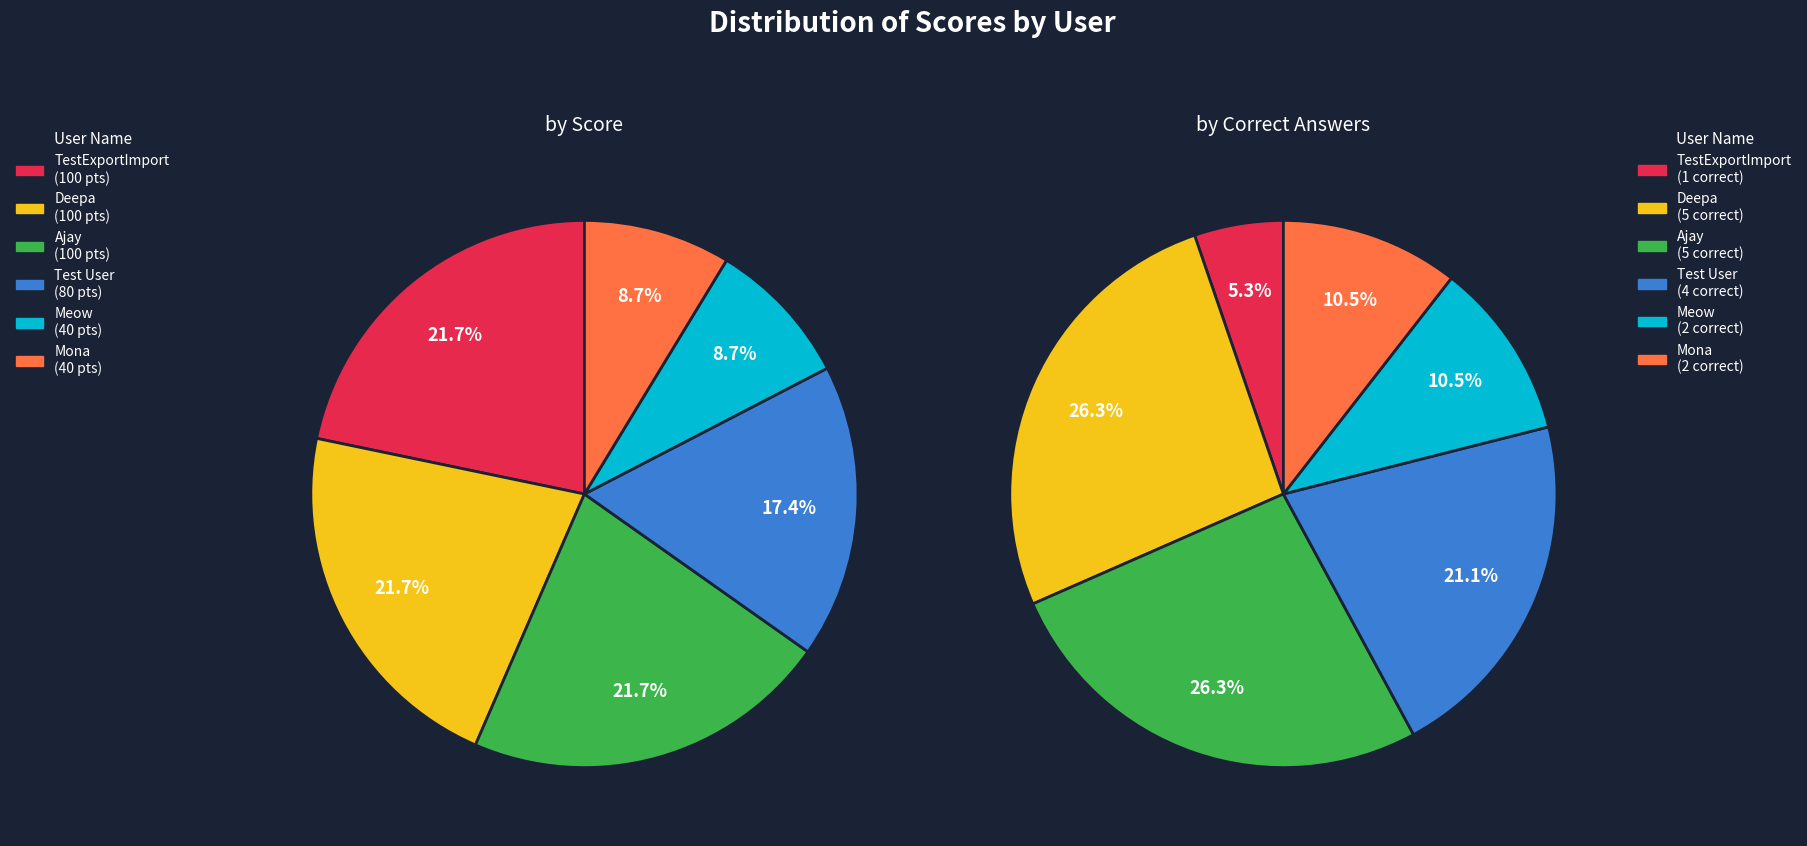

The Mona slice represents 9% of the pie. True or false?

True